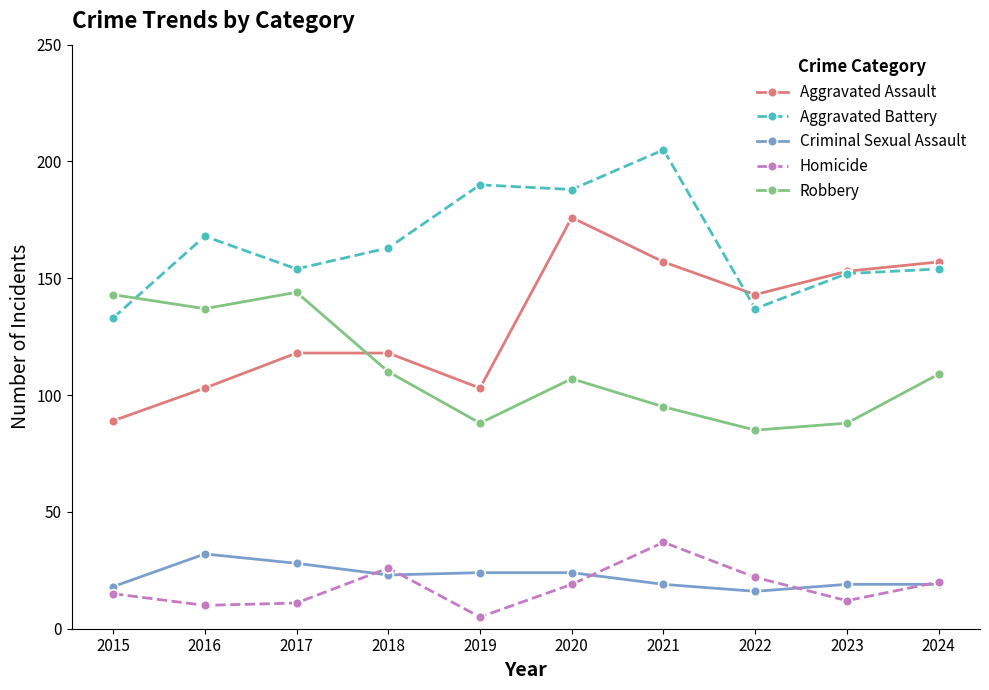

Where is the first local maximum for Homicide?

2018